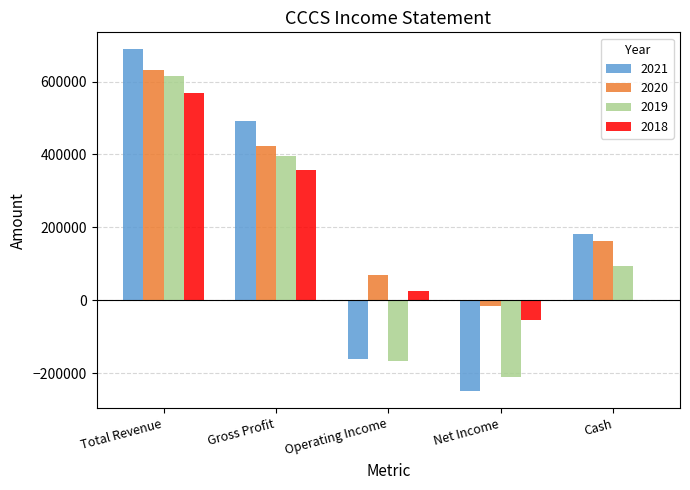

What value does the 2018 series have at Gross Profit, to the nearest 100?

357000